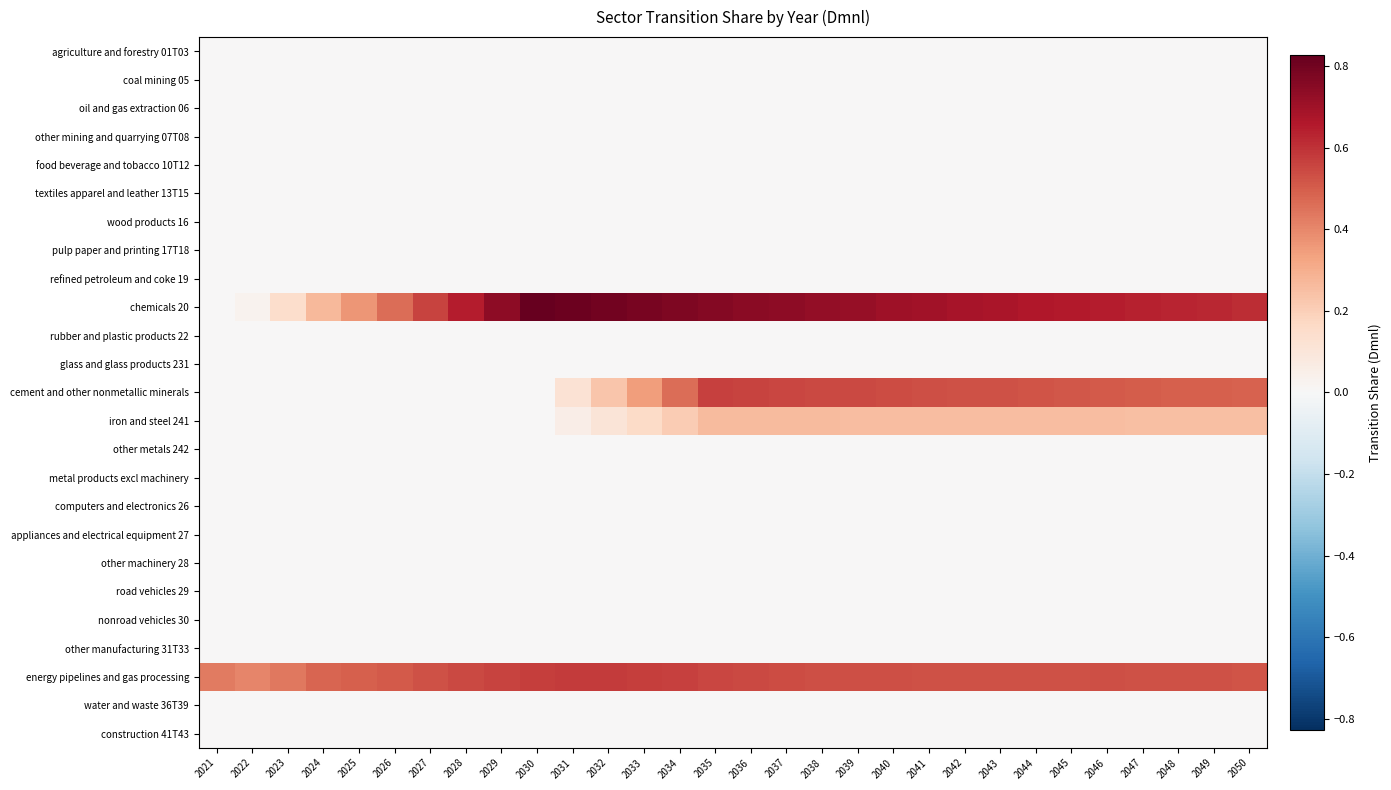

Rank the series by their maximum value, from highest to lowest.

chemicals 20, energy pipelines and gas processing, cement and other nonmetallic minerals, iron and steel 241, agriculture and forestry 01T03, coal mining 05, oil and gas extraction 06, other mining and quarrying 07T08, food beverage and tobacco 10T12, textiles apparel and leather 13T15, wood products 16, pulp paper and printing 17T18, refined petroleum and coke 19, rubber and plastic products 22, glass and glass products 231, other metals 242, metal products excl machinery, computers and electronics 26, appliances and electrical equipment 27, other machinery 28, road vehicles 29, nonroad vehicles 30, other manufacturing 31T33, water and waste 36T39, construction 41T43